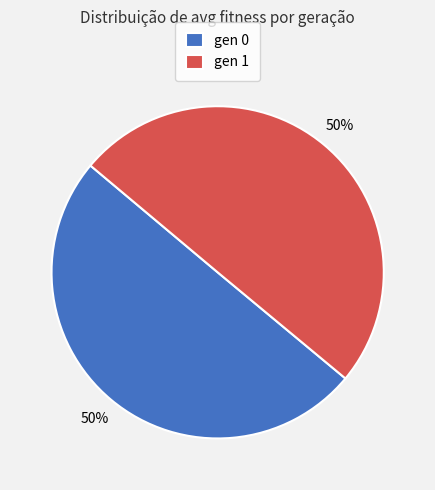

What percentage is the gen 0 slice, to the nearest percent?

50%